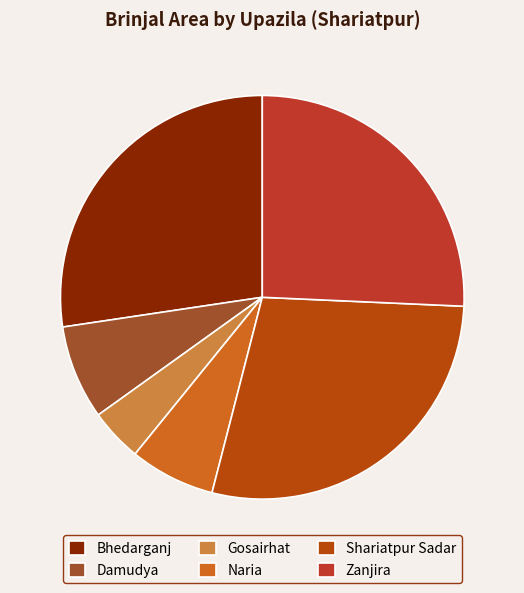

How many segments does this pie chart have?

6